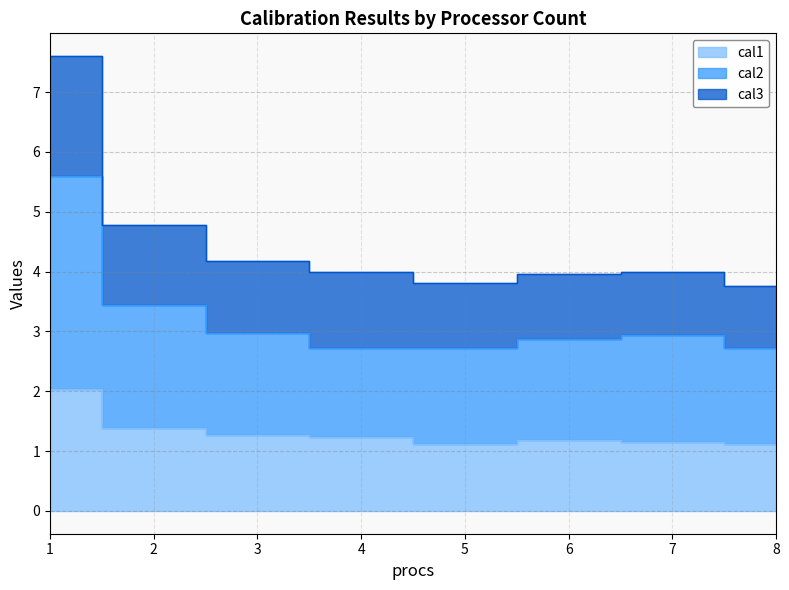

At which category does cal1 reach its first local valley?

5